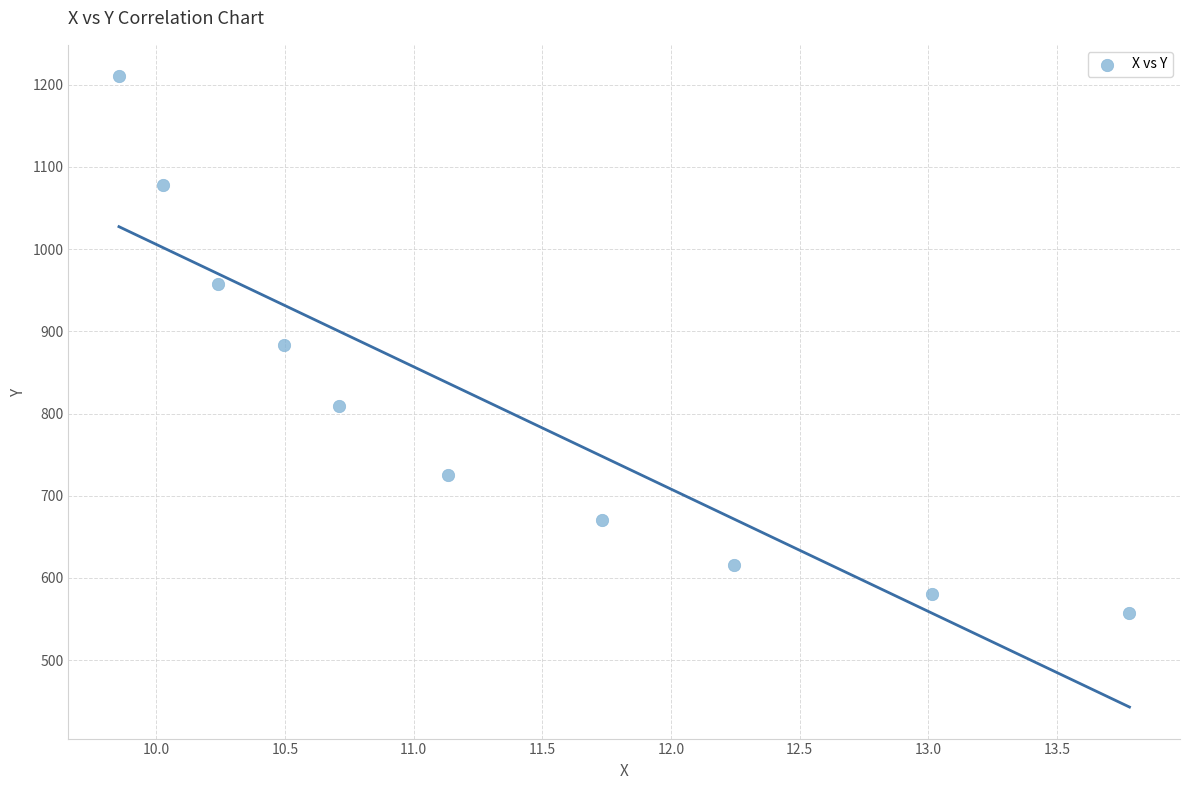

What is the range of Y values (max minus min)?

652.6